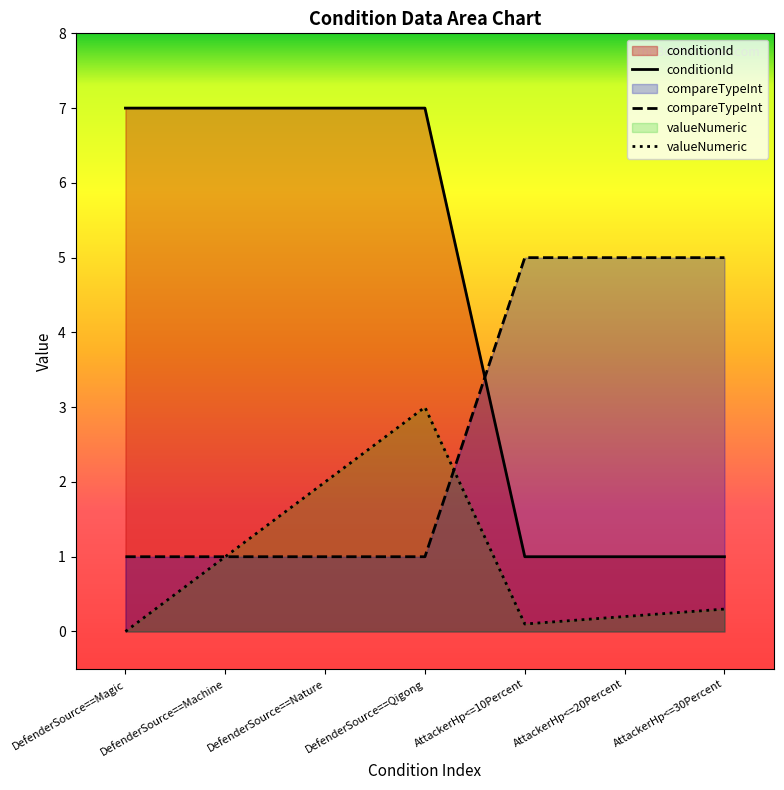

Reading left to right, extract all data points from this chart.

conditionId: 7.0	7.0	7.0	7.0	1.0	1.0	1.0
compareTypeInt: 1.0	1.0	1.0	1.0	5.0	5.0	5.0
valueNumeric: 0.0	1.0	2.0	3.0	0.1	0.2	0.3